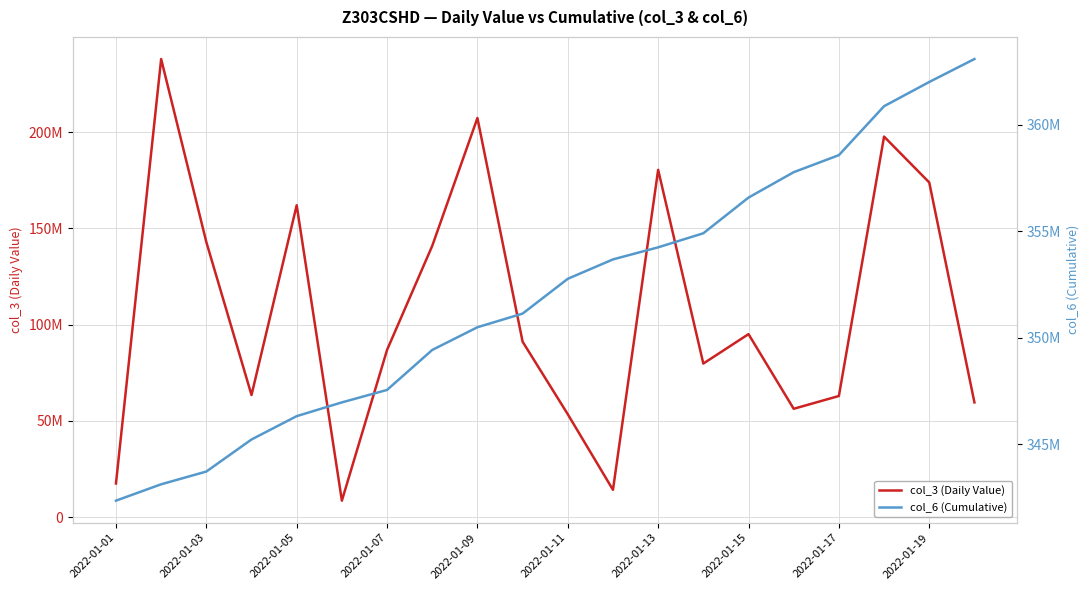

How many values in the col_3 (Daily Value) series exceed 91122968?

9